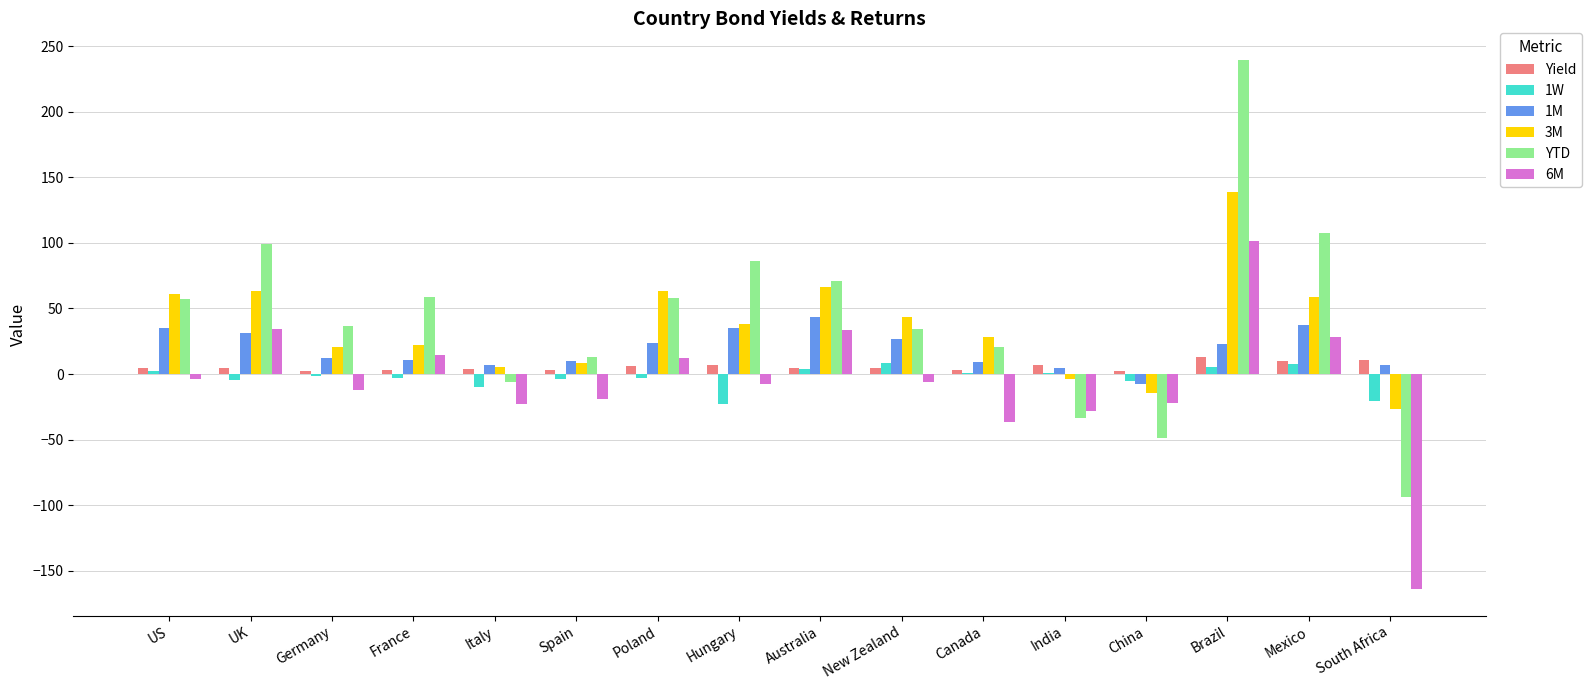

What is the maximum value shown in the chart?

239.8